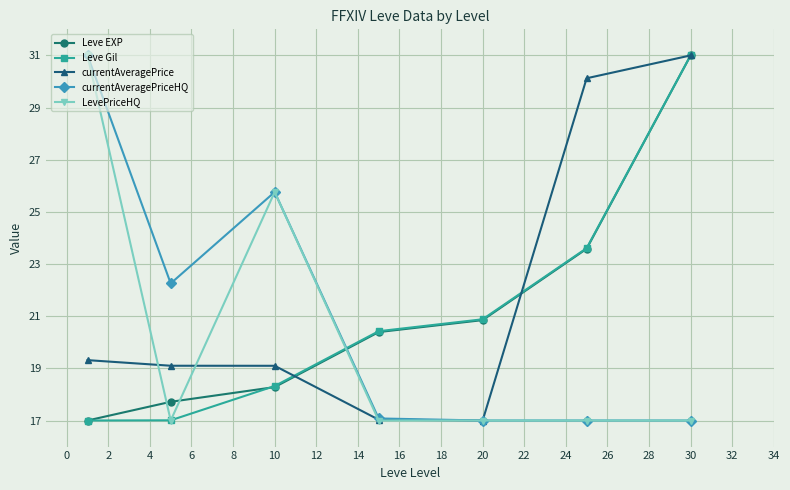

True or false: Leve EXP has more than 1 interior local peaks.

False